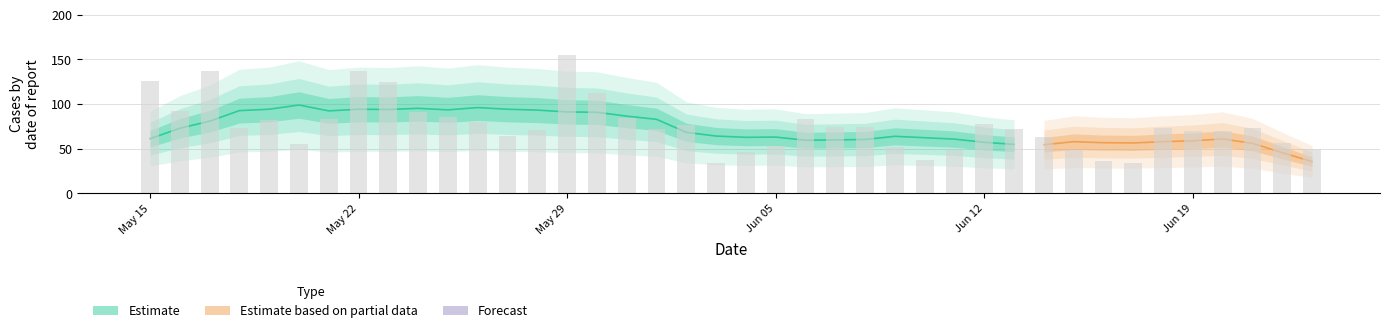

Approximately how many times larger is the value at 2023-06-02 compared to 2023-05-23?

0.6